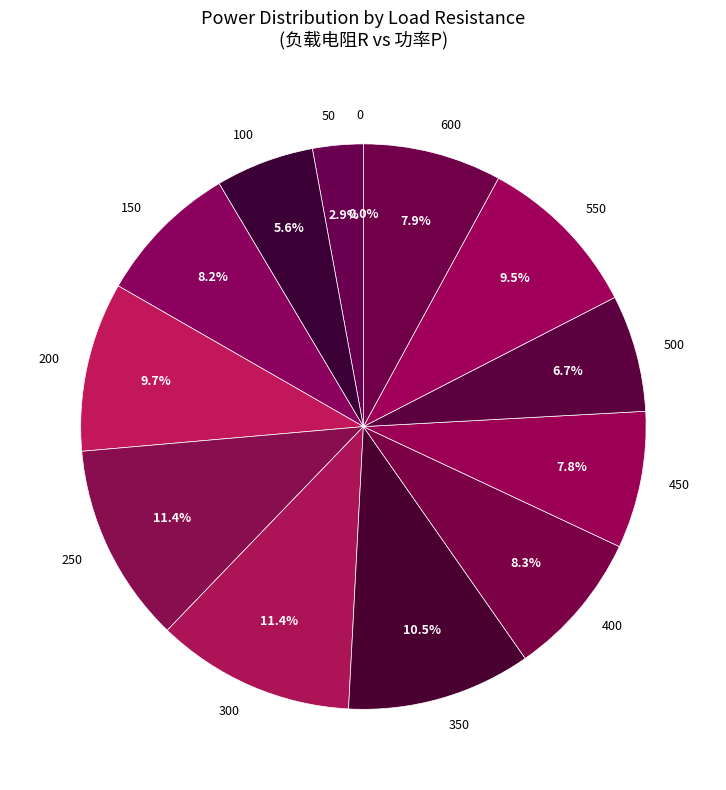

Is it true that 450 is 8% of the pie?

True